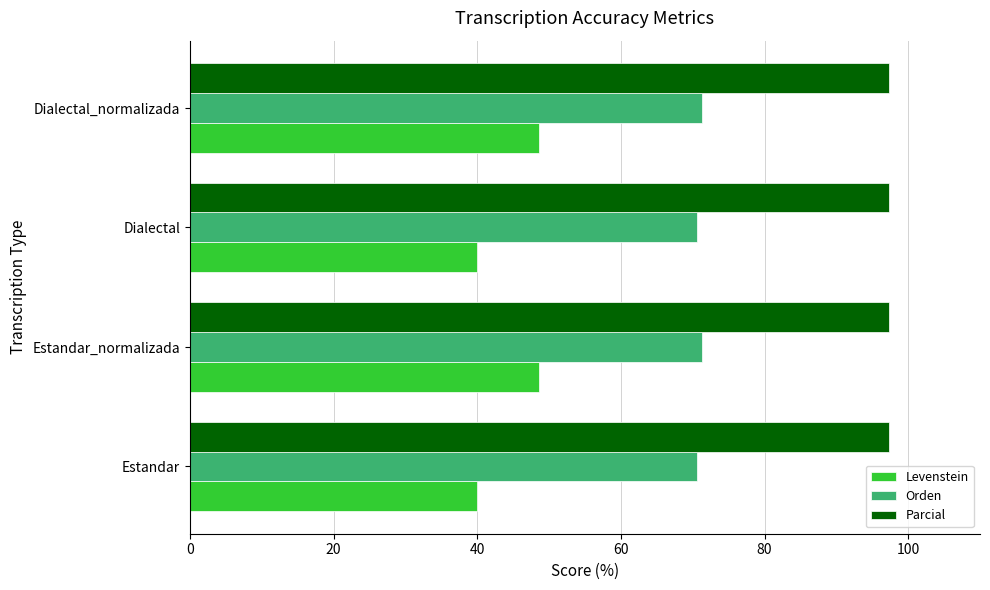

What is the maximum value shown in the chart?

97.3